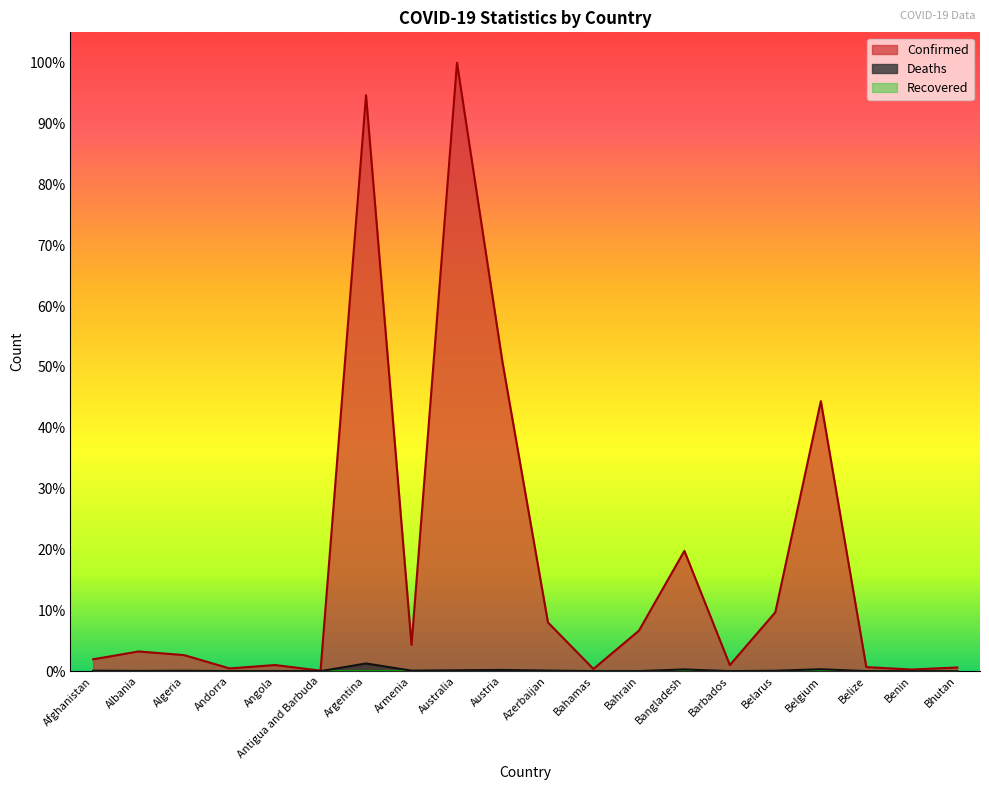

Which series has the largest range (max minus min)?

Confirmed